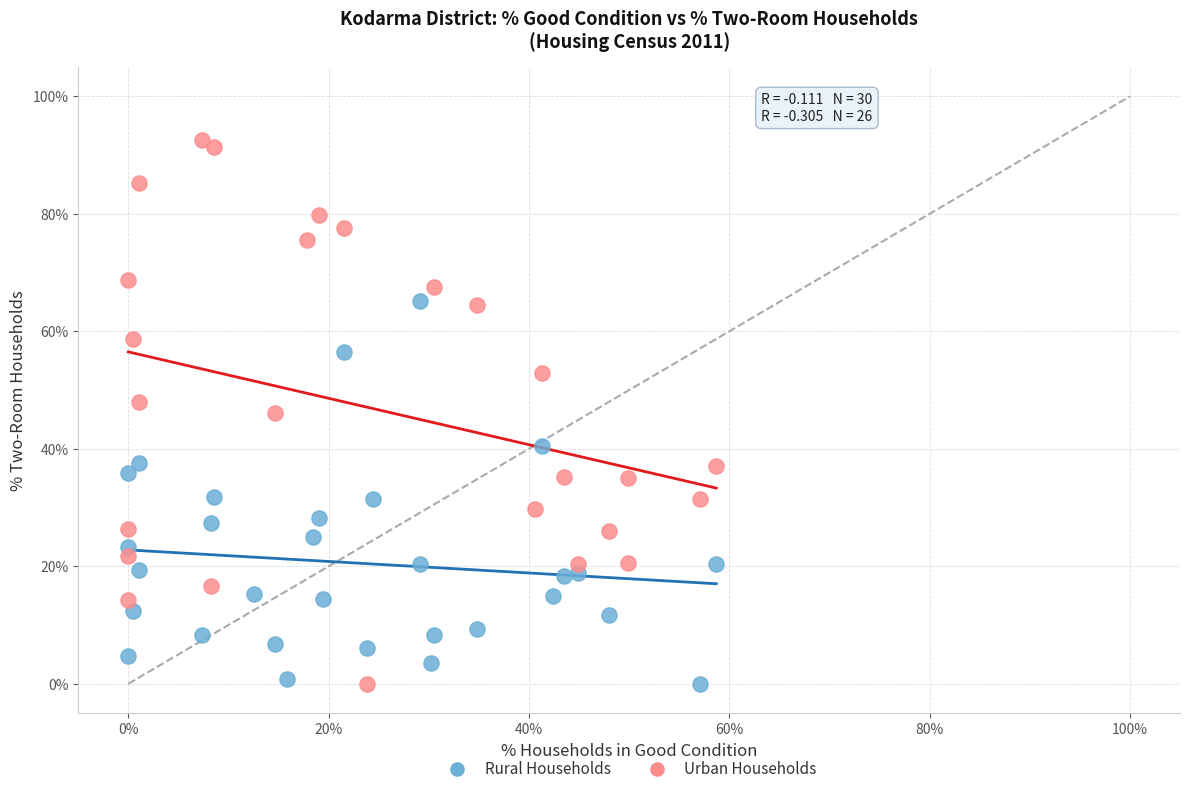

Which series reaches the maximum Y coordinate?

Urban Households